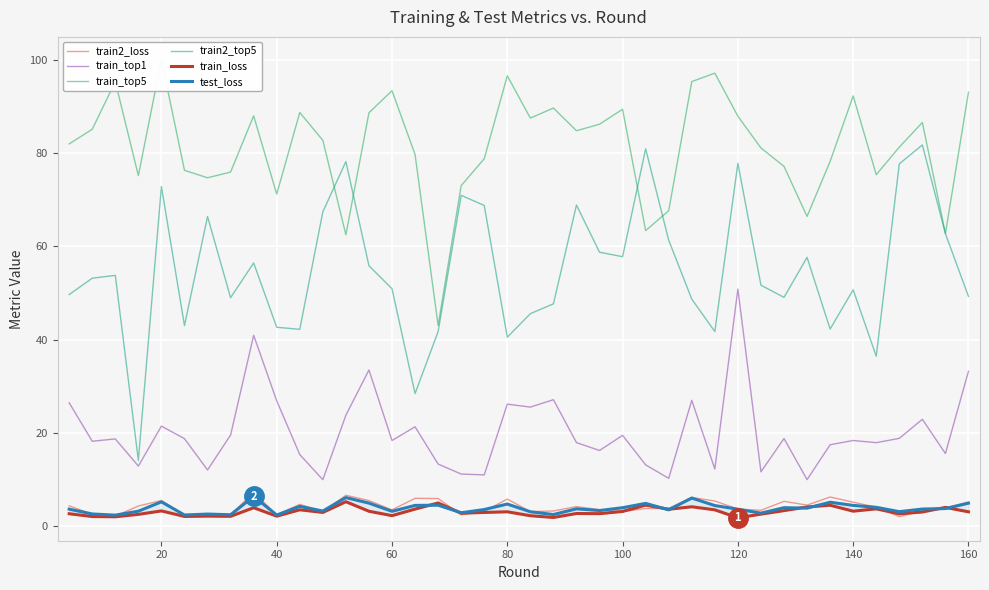

What is the greatest value displayed?

100.0